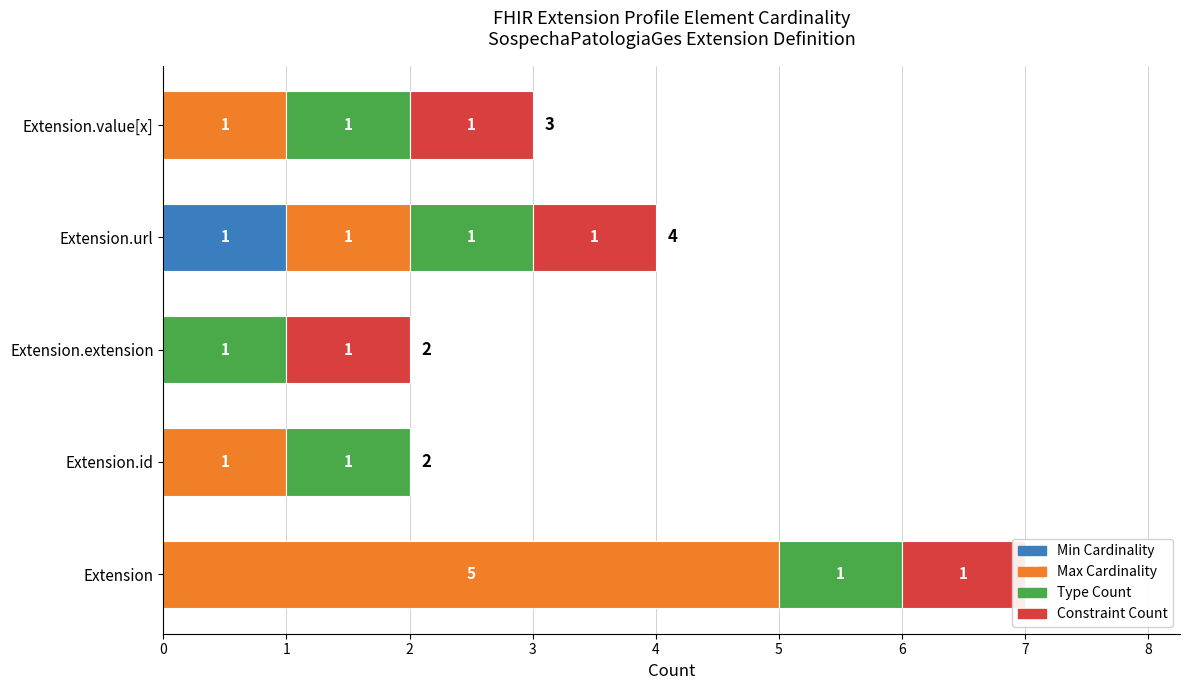

True or false: Constraint Count has a value of -0.4 at 1.

False